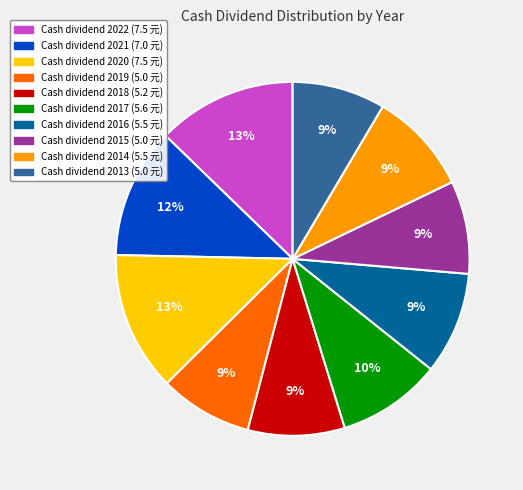

Does any single category account for the majority?

No